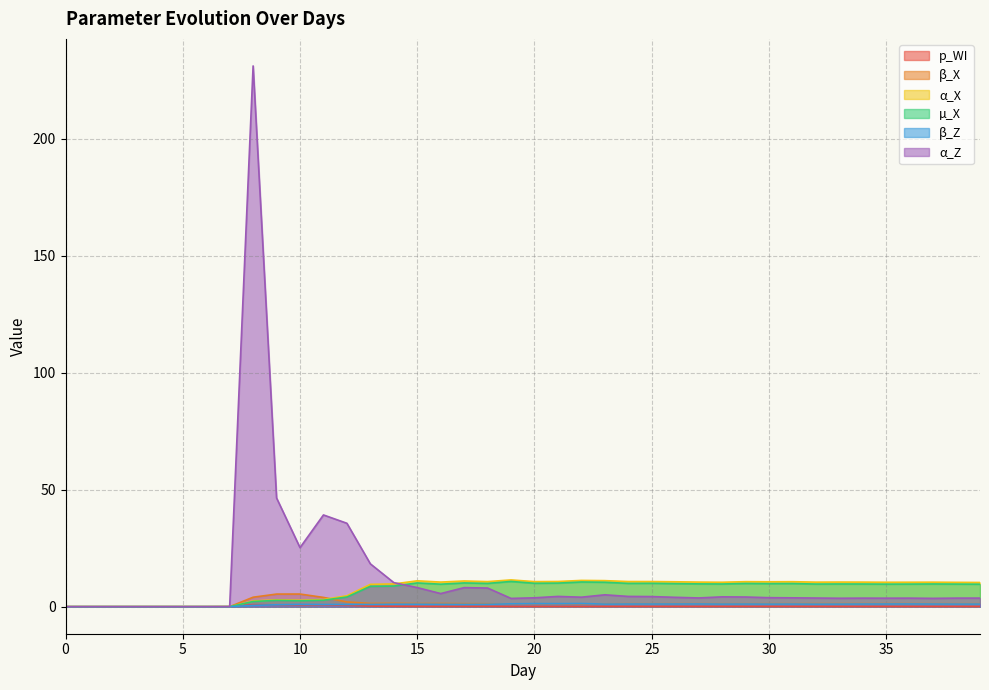

What is the average value of the β_X series?

1.4